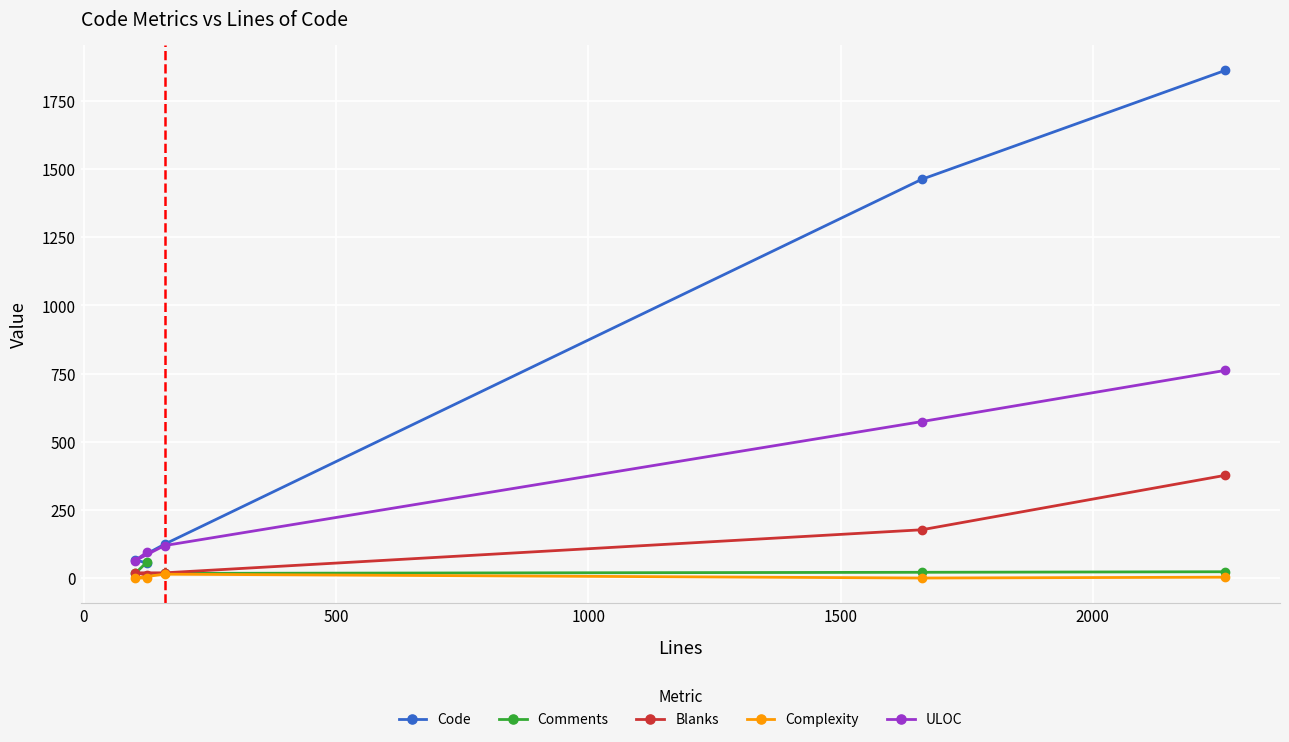

Which series has the largest range (max minus min)?

Code